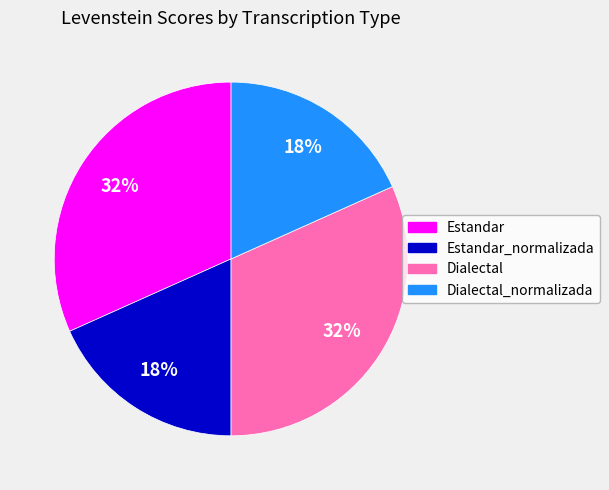

Does any single category account for the majority?

No